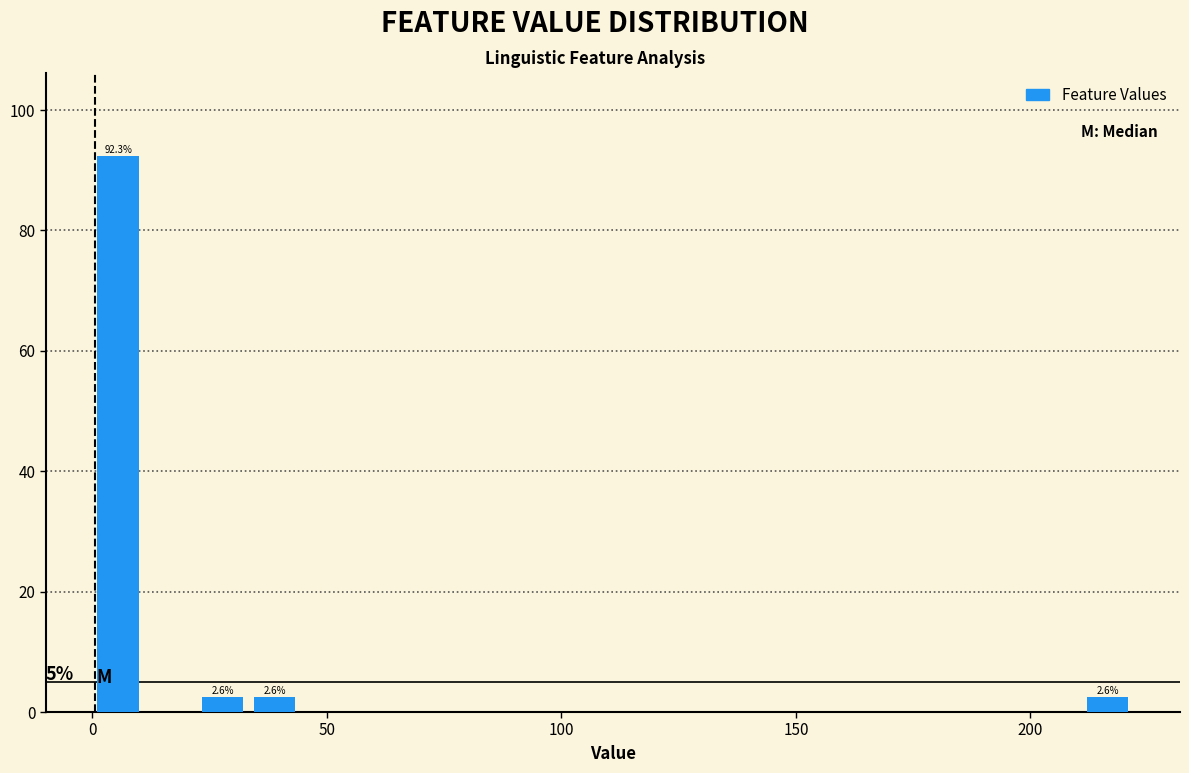

Around what value on the x-axis is the tallest bar? Give the approximate position of its centre, as read against the axis.

5